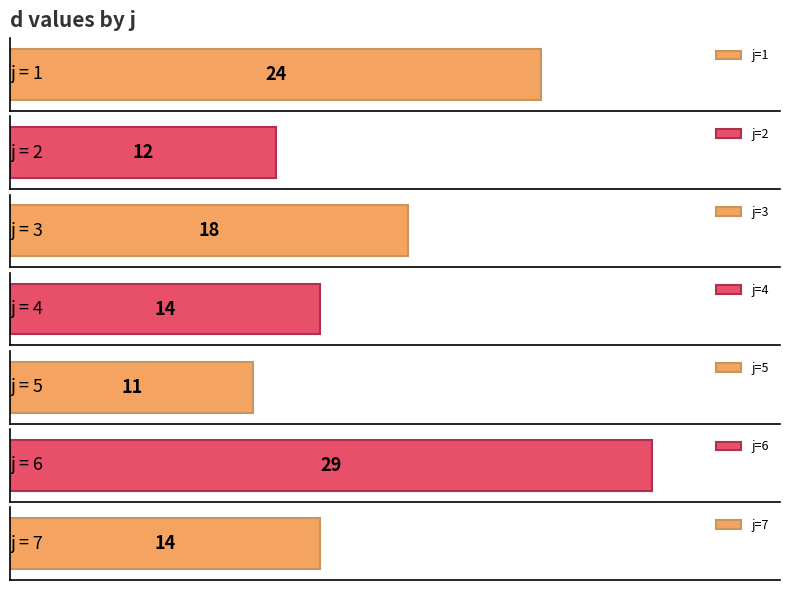

What is the smallest value displayed?

11